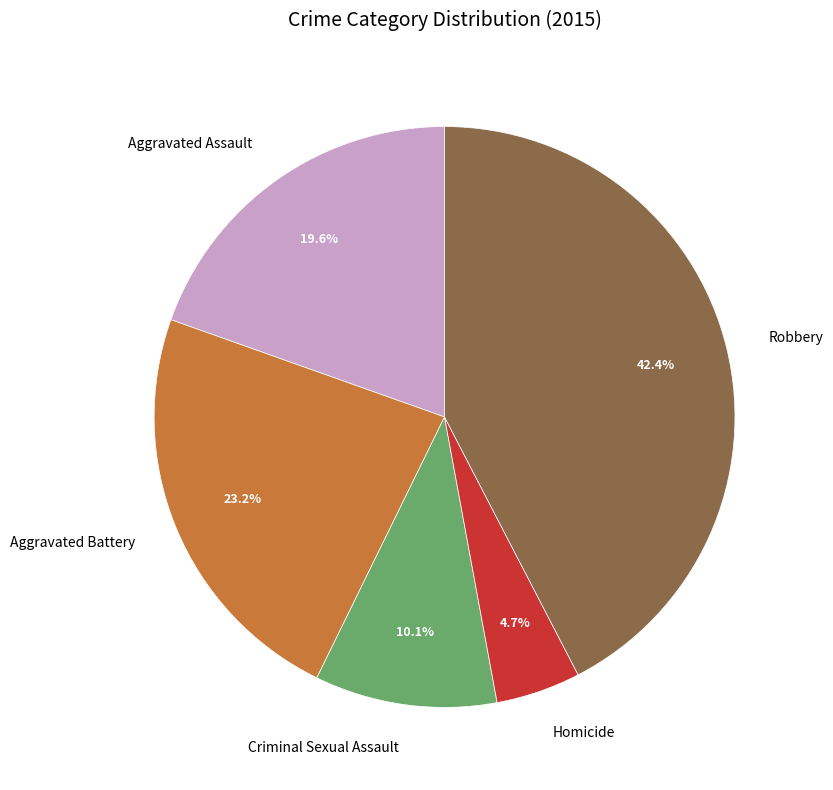

Is there a majority slice in this chart?

No